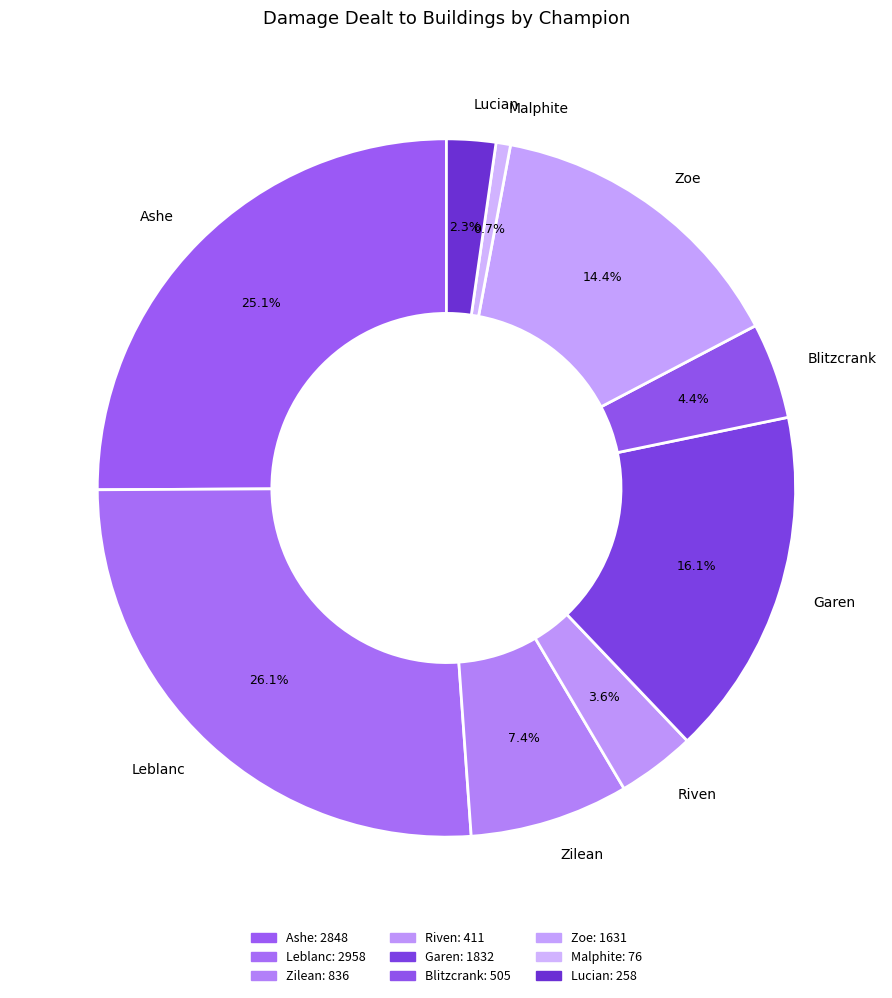

Which category has the biggest portion of the pie?

Leblanc